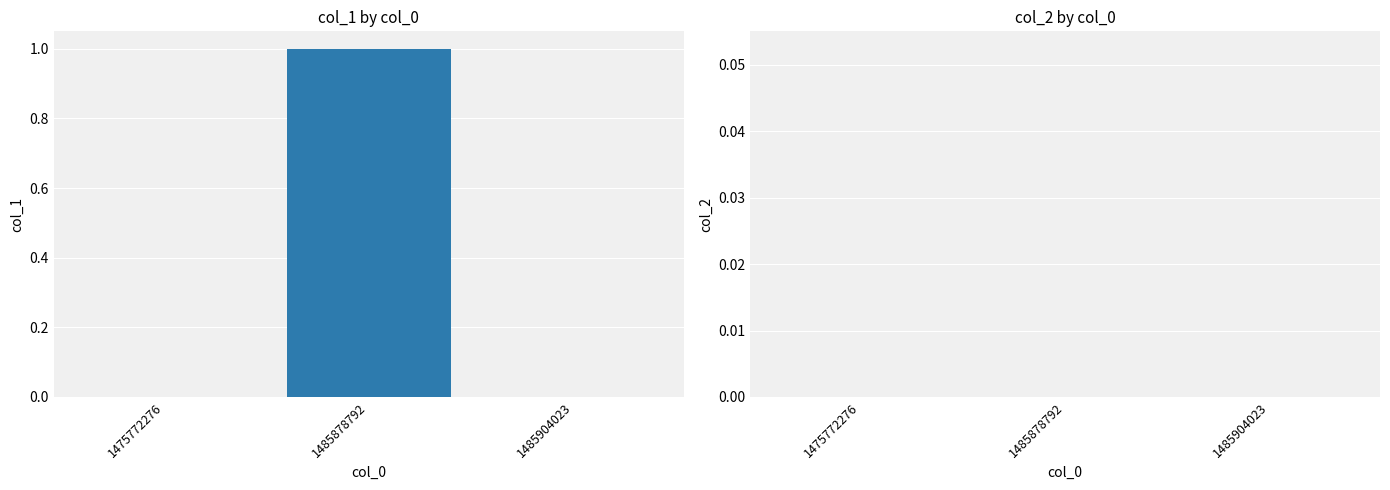

The chart shows a value of -1 at 1485904023. True or false?

False